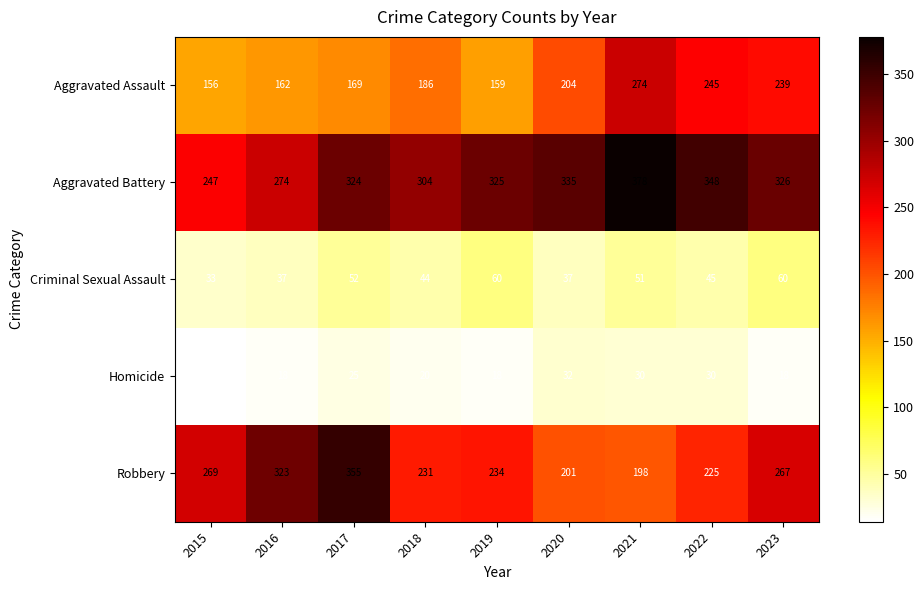

At which label is Aggravated Assault closest to 215?

2020